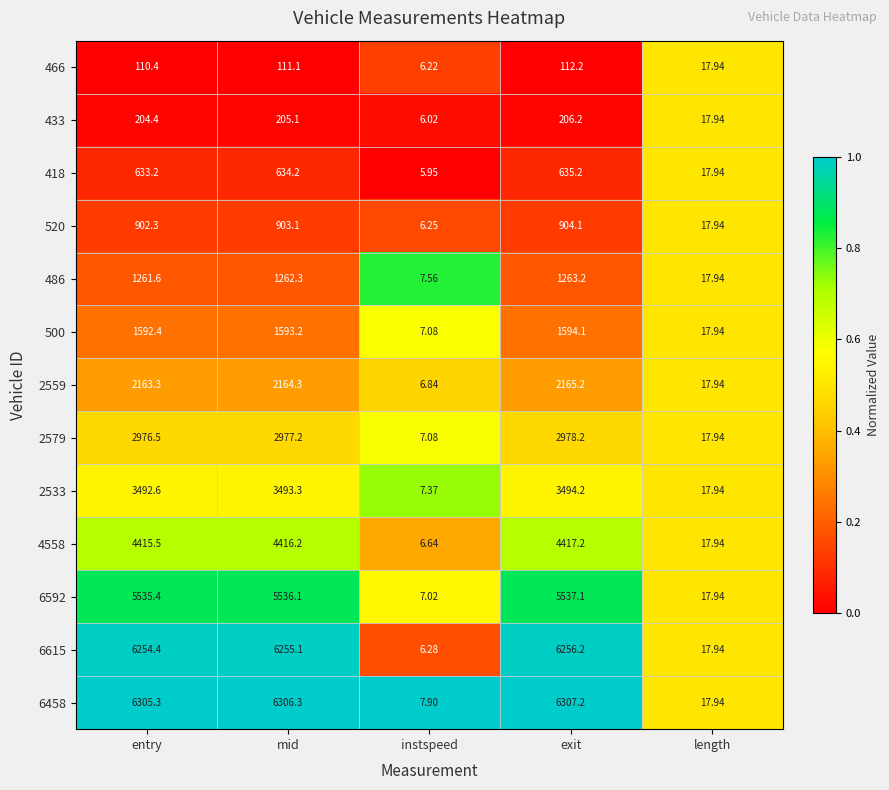

Rank the categories by 418 value from highest to lowest.

exit, mid, entry, length, instspeed